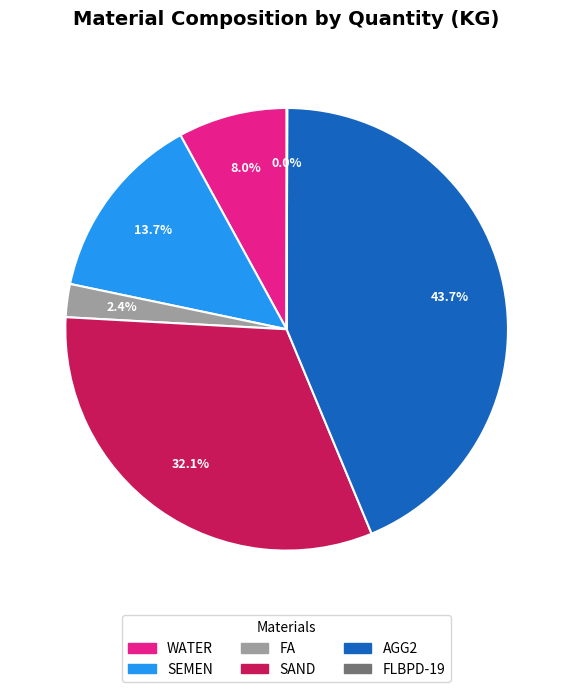

Which slice is the largest?

AGG2